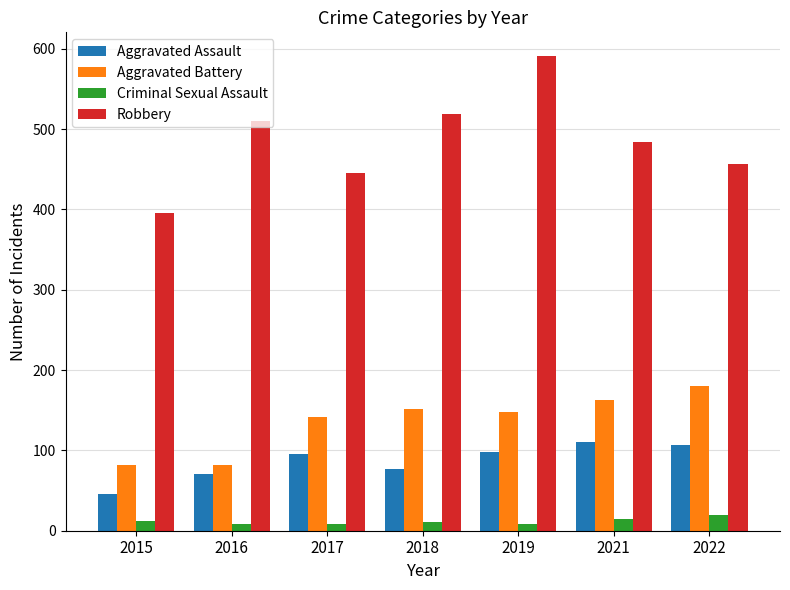

What is the average value of the Aggravated Battery series?

136